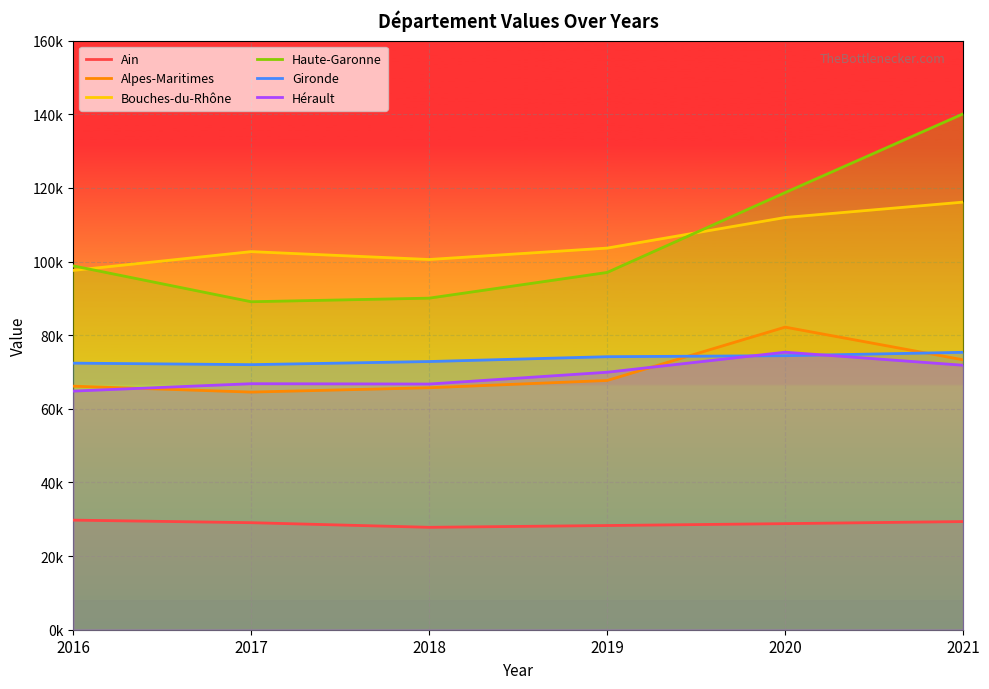

Count the number of categories in the chart.

6